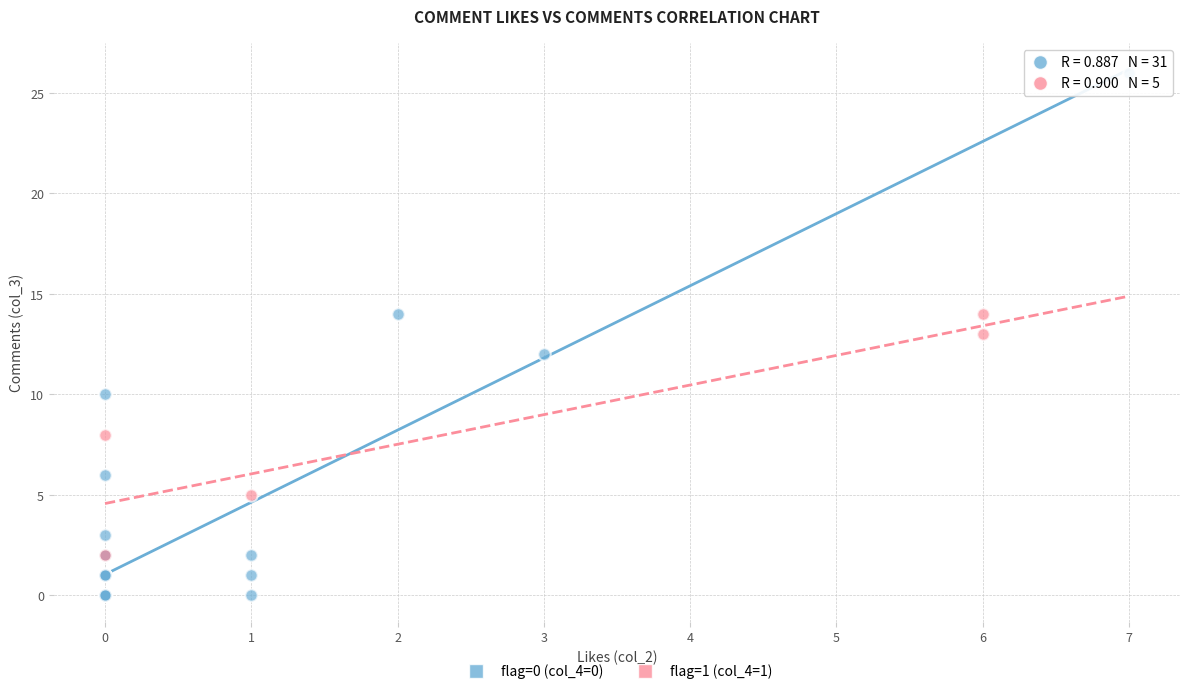

What are all the series names shown in the legend?

flag=0 (col_4=0), flag=1 (col_4=1)